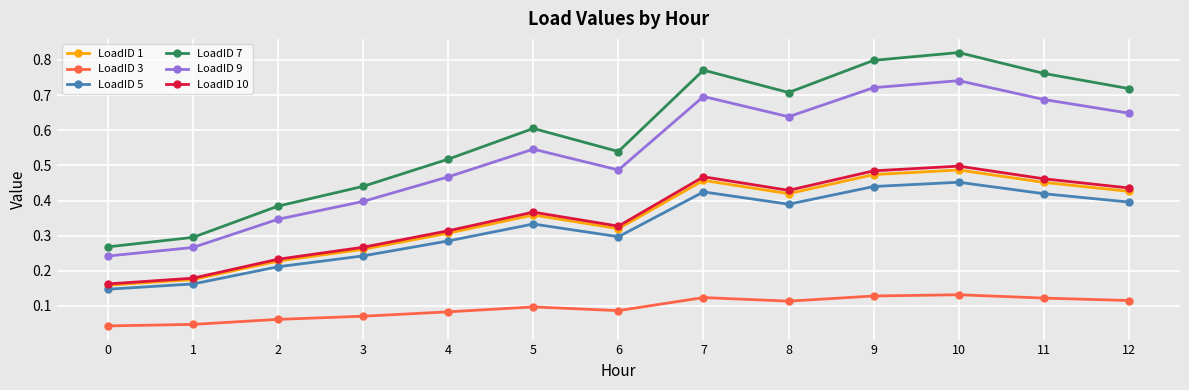

List the series in order of their peak value, lowest first.

LoadID 3, LoadID 5, LoadID 1, LoadID 10, LoadID 9, LoadID 7